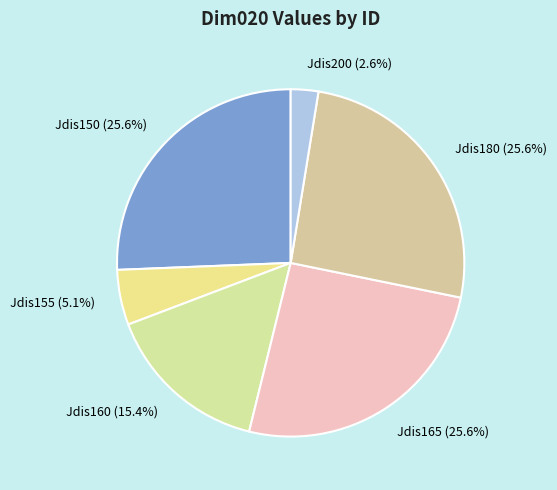

How many segments does this pie chart have?

6